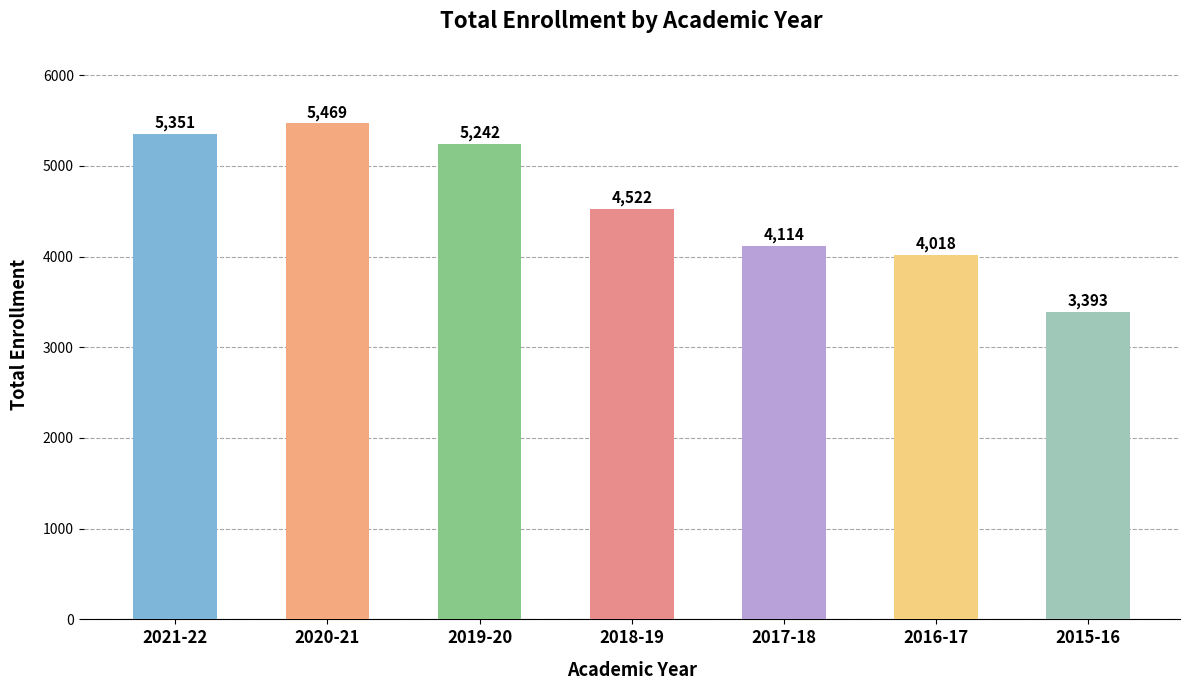

Which has a higher value, 2019-20 or 2021-22?

2021-22